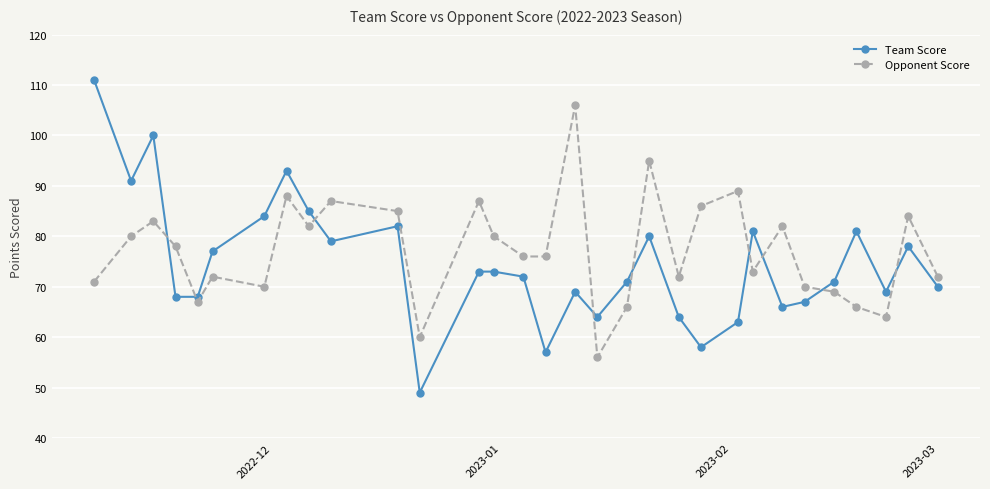

What is the lowest value of the Team Score series?

49